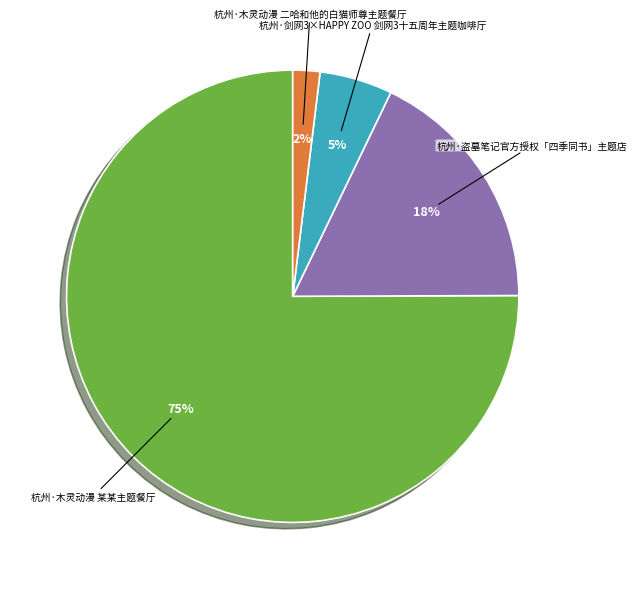

To the nearest percent, what is the combined percentage of 杭州·剑网3×HAPPY ZOO 剑网3十五周年主题咖啡厅 and 杭州·木灵动漫 二哈和他的白猫师尊主题餐厅?

7%